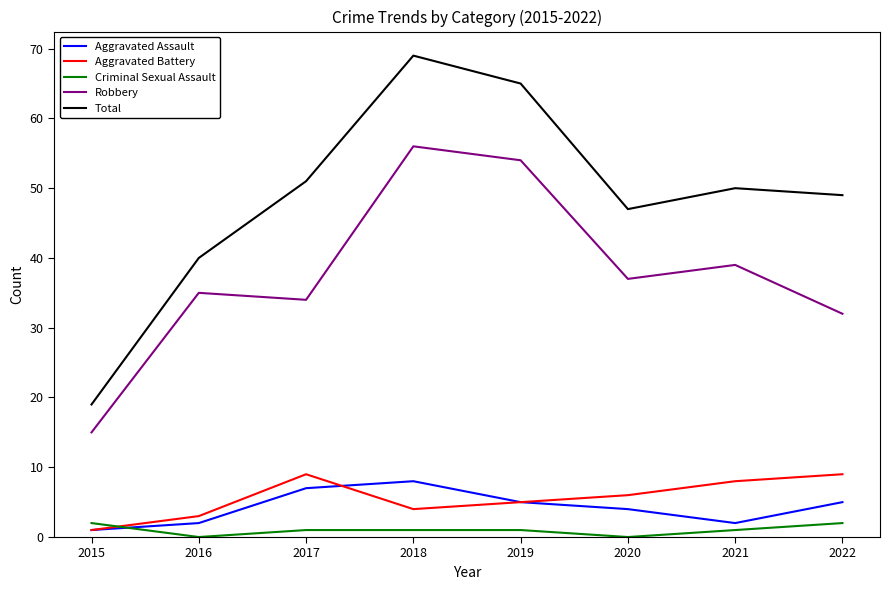

True or false: Robbery and Aggravated Battery cross at least once.

False